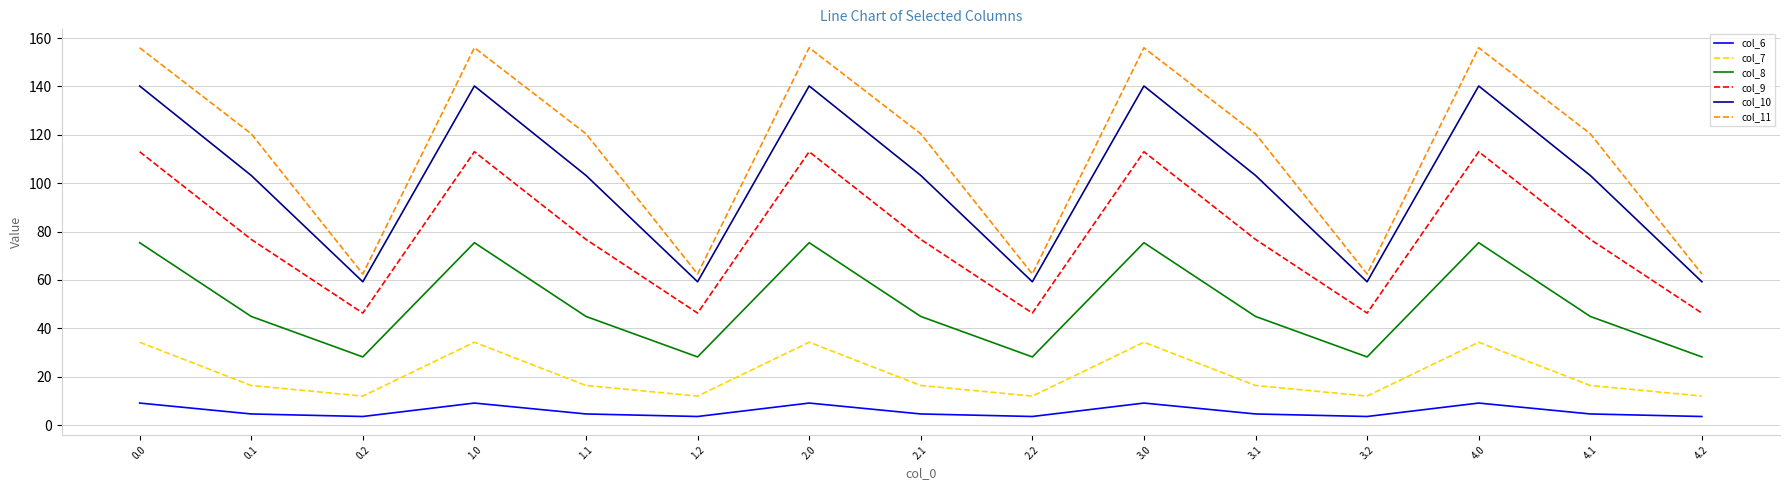

Between 2.1 and 4.2, which series saw the biggest shift?

col_11